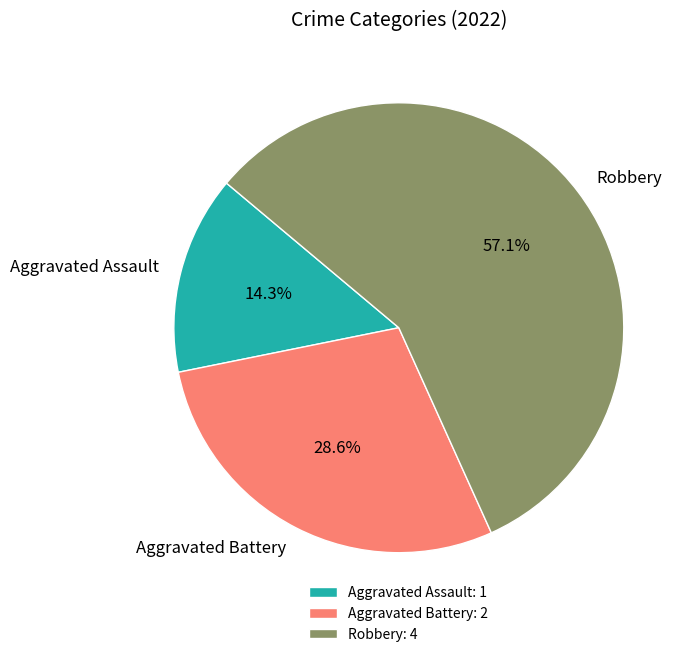

To the nearest percent, what is the difference between the largest and smallest slice percentages?

43%